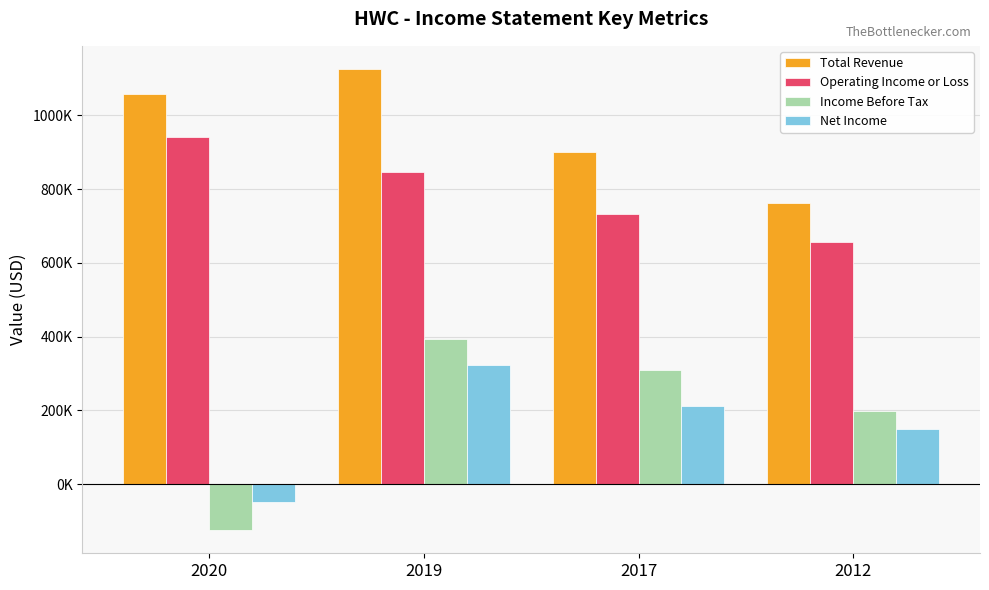

The Net Income series shows 211000 at 2017. True or false?

True